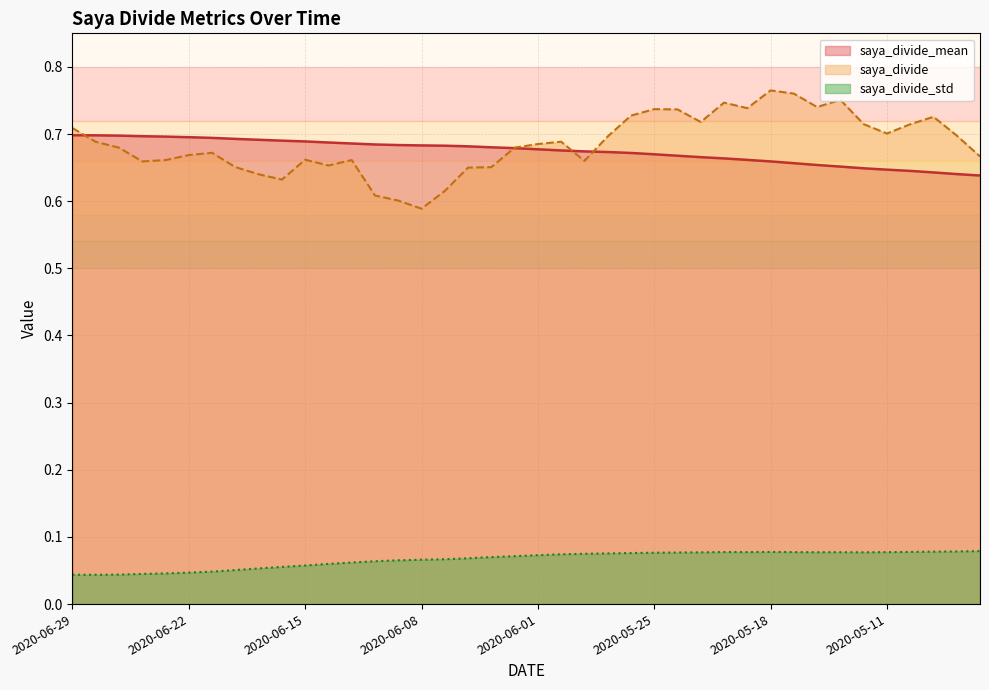

What is the label of the 6th point from the right?

2020-05-12